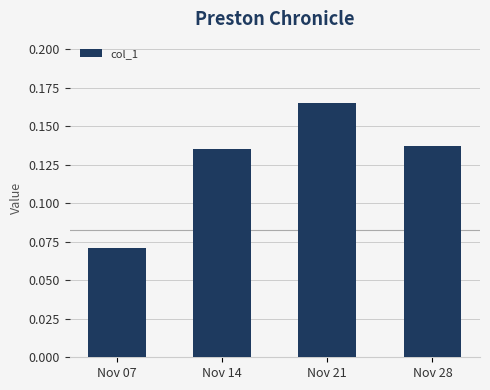

Rank the categories by value from highest to lowest.

Nov 21, Nov 28, Nov 14, Nov 07